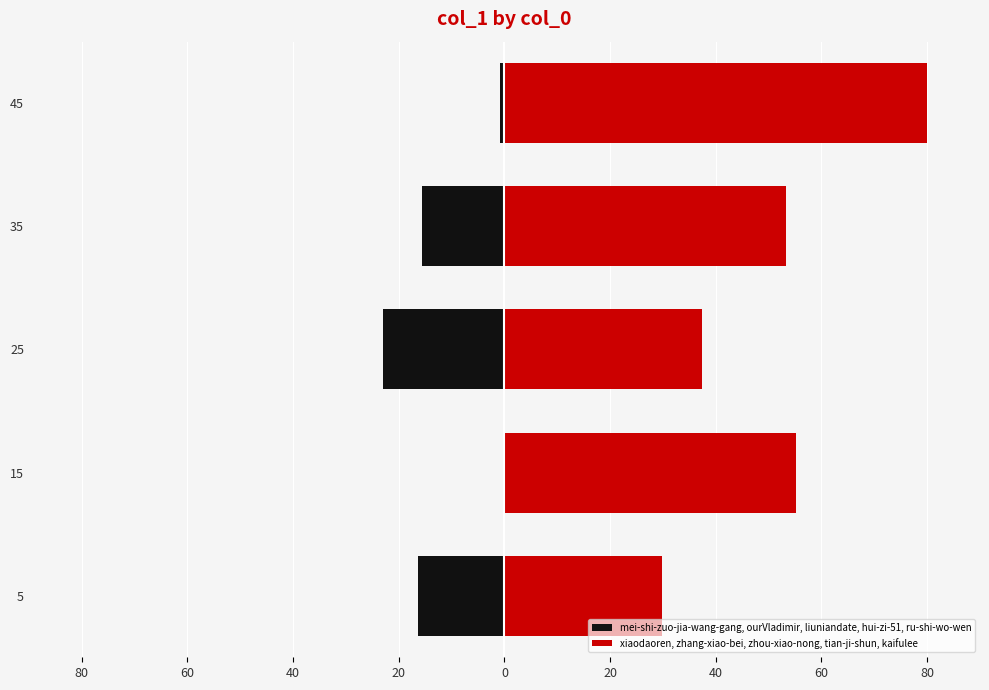

What is the value of the mei-shi-zuo-jia-wang-gang, ourVladimir, liuniandate, hui-zi-51, ru-shi-wo-wen bar at the 5th from the left?

-0.8